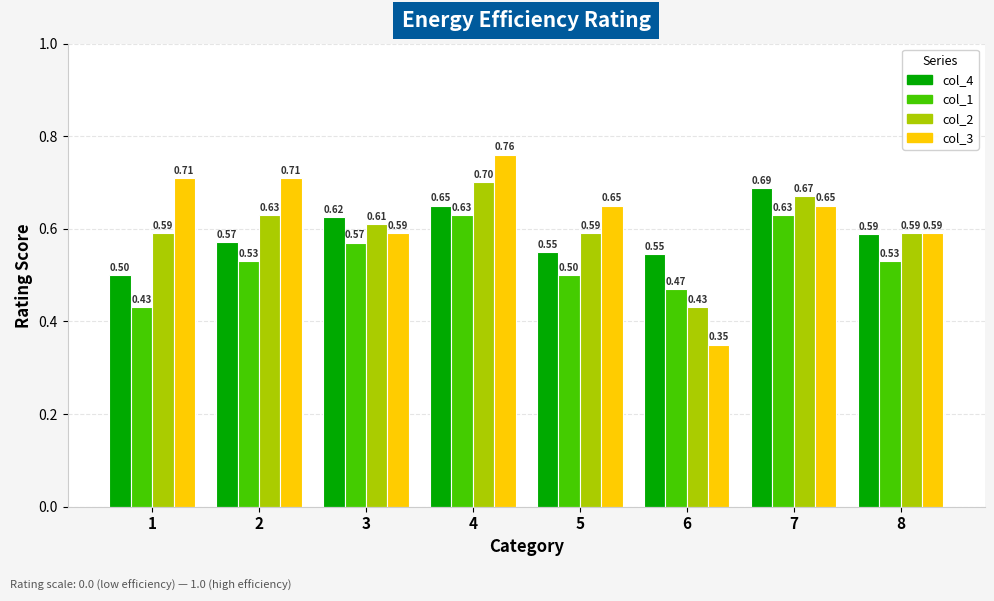

Where is col_1 nearest to the value 0?

1